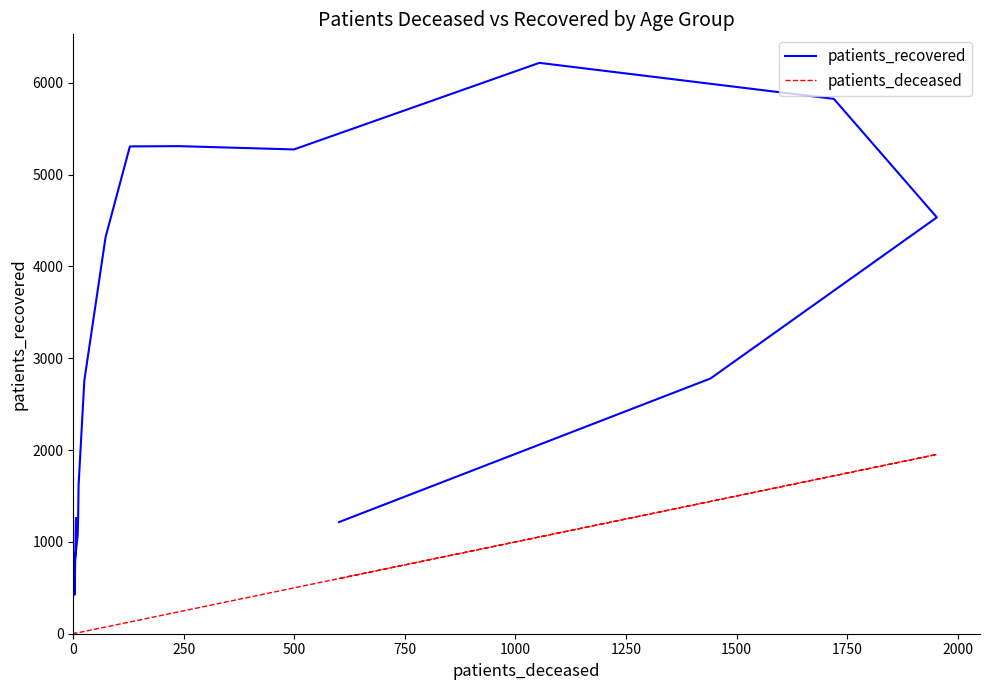

At how many categories does at least one series exceed 5779?

2